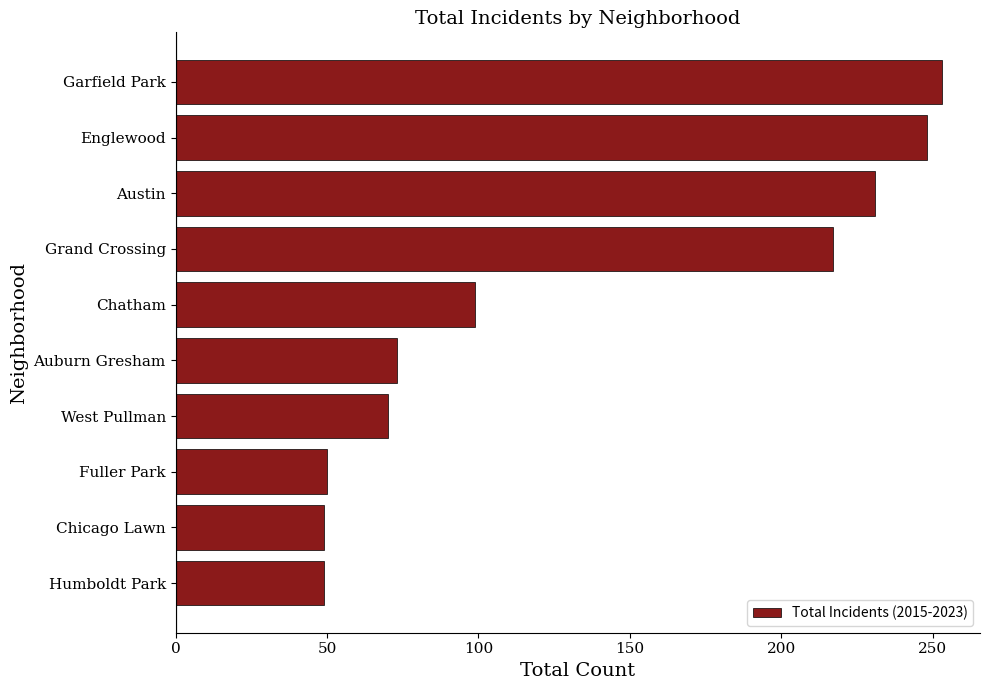

Which has a higher value, Garfield Park or Humboldt Park?

Garfield Park